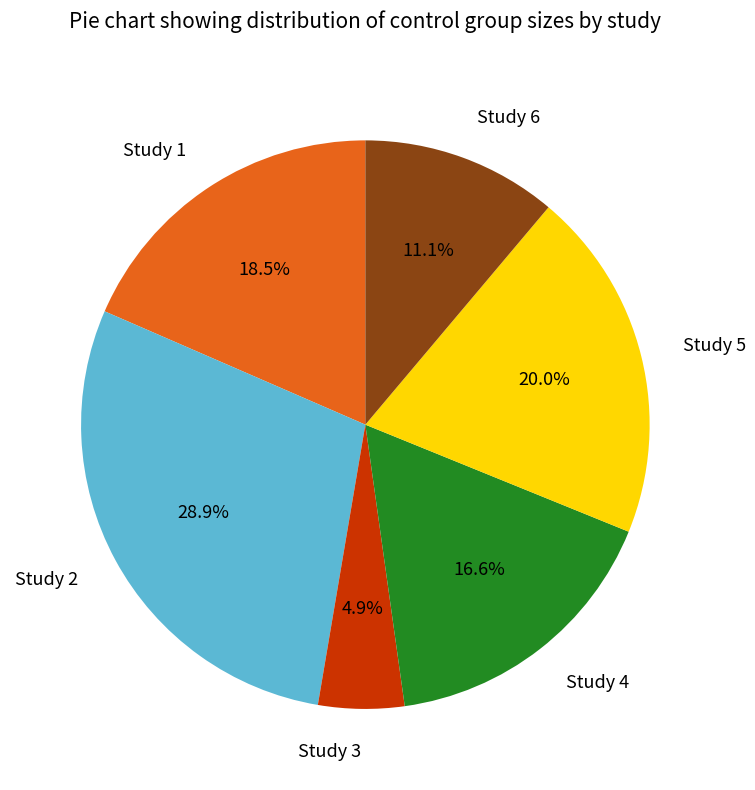

What is the smallest slice in the pie chart?

Study 3